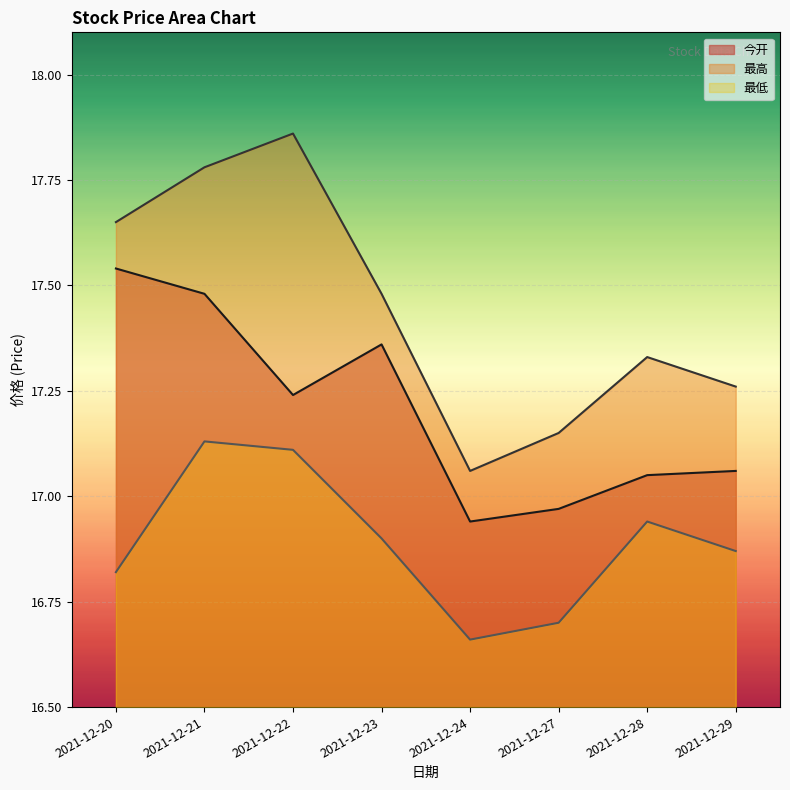

What is the greatest value displayed?

17.9